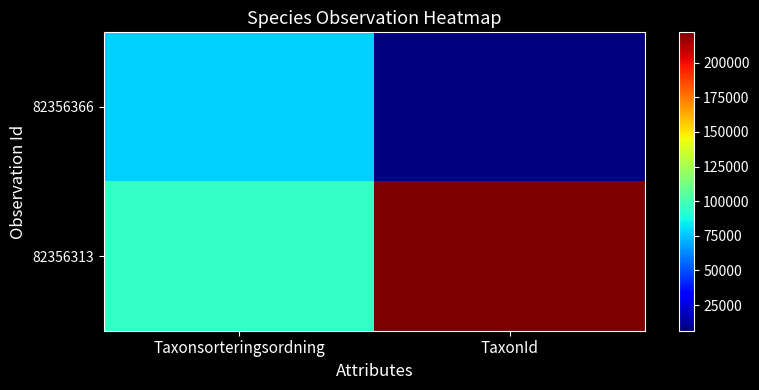

Between Taxonsorteringsordning and TaxonId, which is larger?

Taxonsorteringsordning